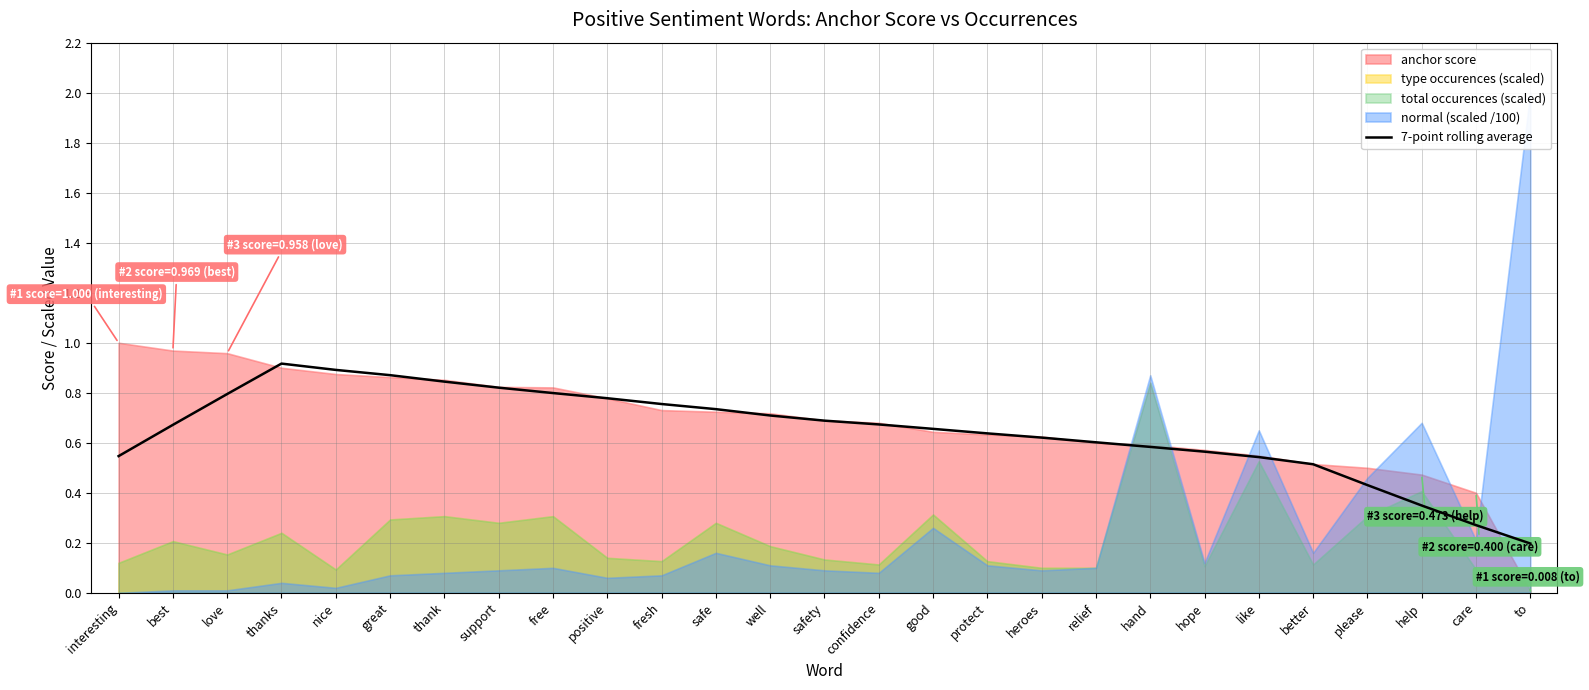

Reading right to left, extract all data points from this chart.

0.2	0.3	0.3	0.4	0.5	0.5	0.6	0.6	0.6	0.6	0.6	0.7	0.7	0.7	0.7	0.7	0.8	0.8	0.8	0.8	0.8	0.9	0.9	0.9	0.8	0.7	0.5